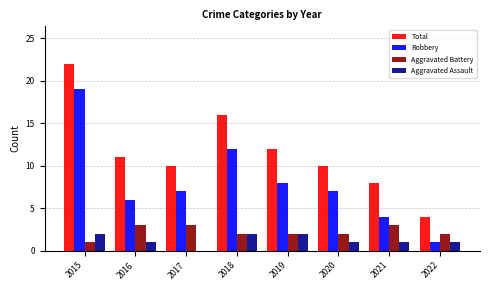

True or false: Robbery has a value of 21 at 2018.

False